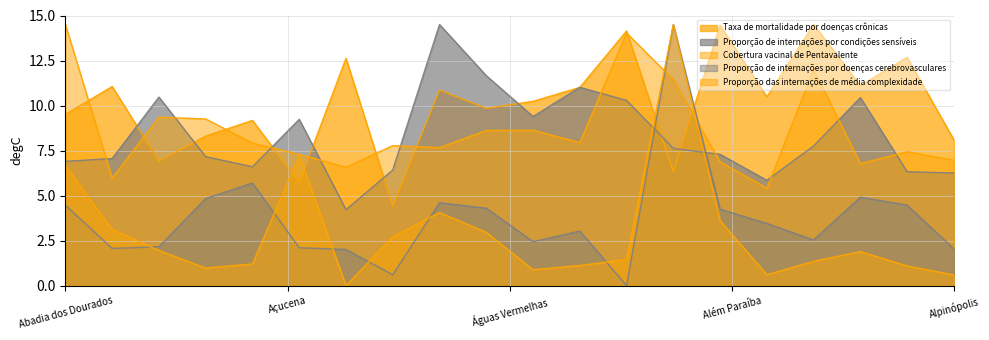

True or false: Cobertura vacinal de Pentavalente has more than 1 interior local peaks.

True